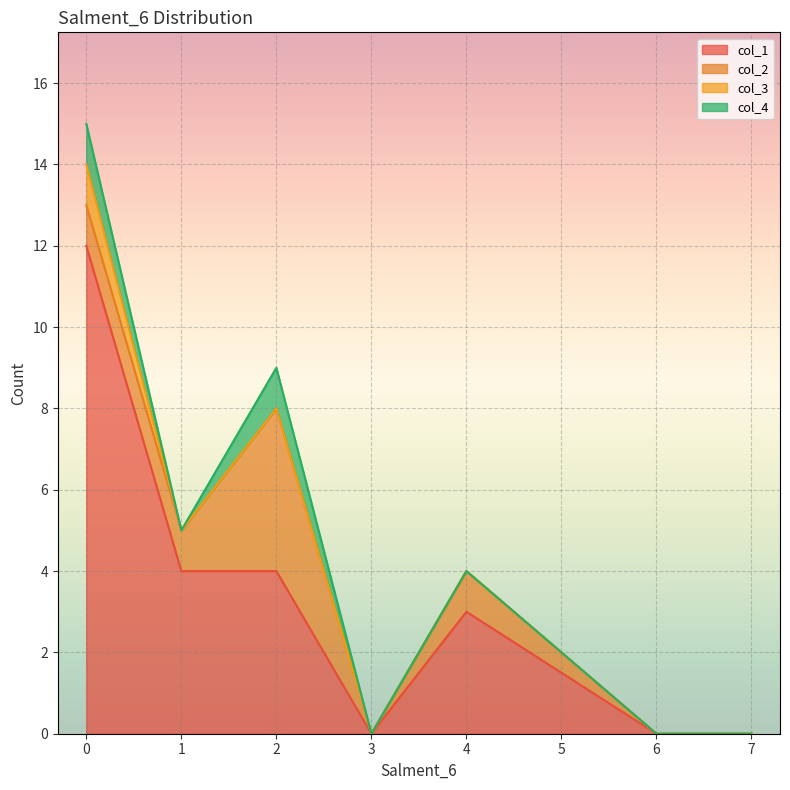

True or false: col_4 and col_3 cross at least once.

False